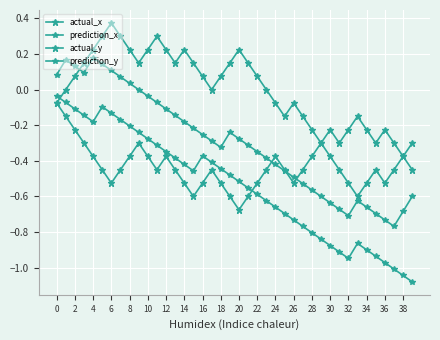

At which category is the sum across all series the highest?

2